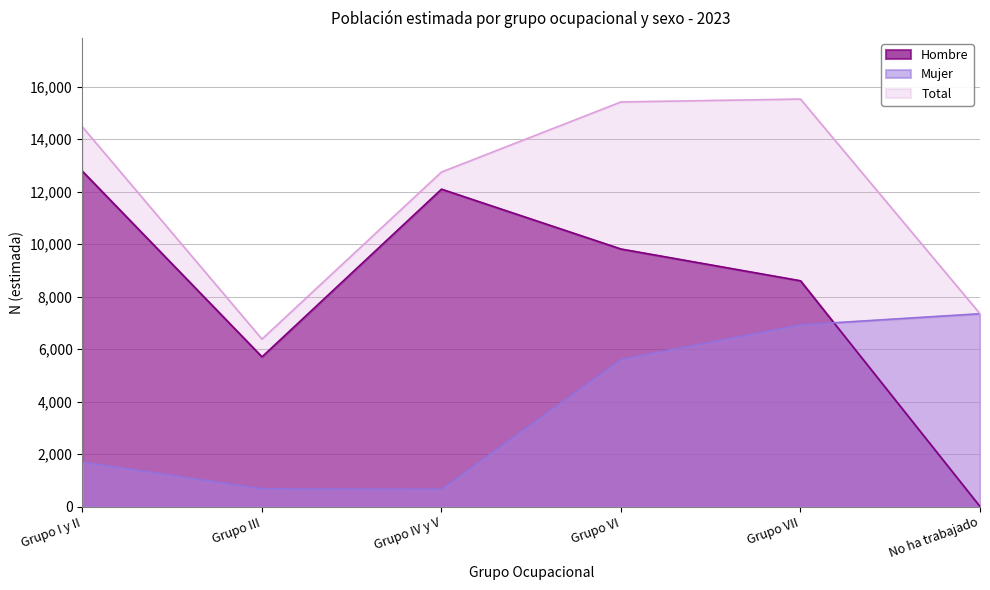

What is the label of the 2nd point from the right?

Grupo VII